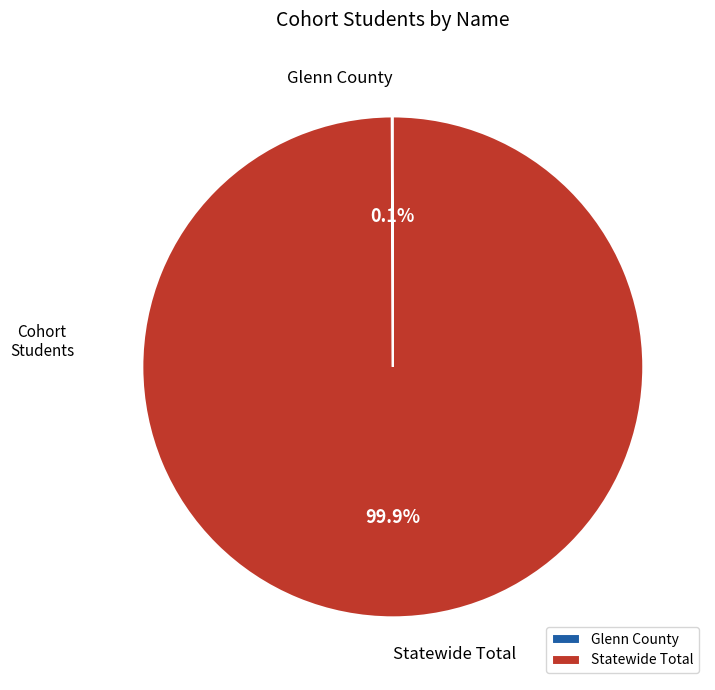

What portion of the pie excludes Statewide Total?

0.1%